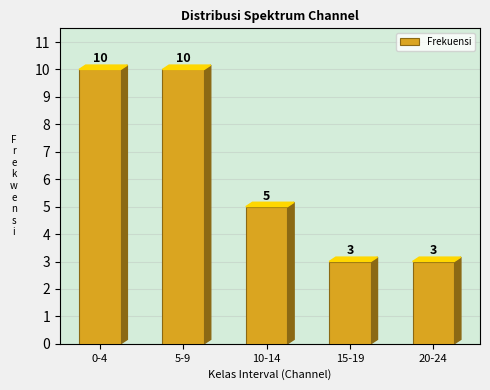

Reading left to right, list all the values displayed in this chart.

10	10	5	3	3